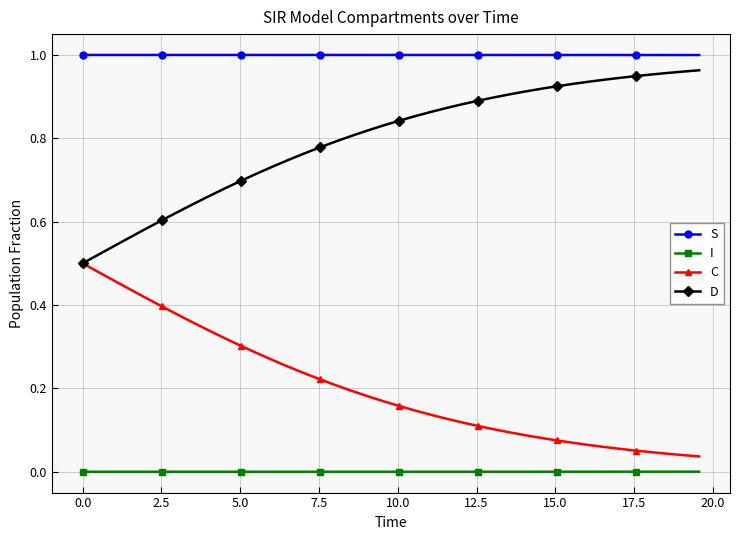

How many lines are shown in the chart?

4